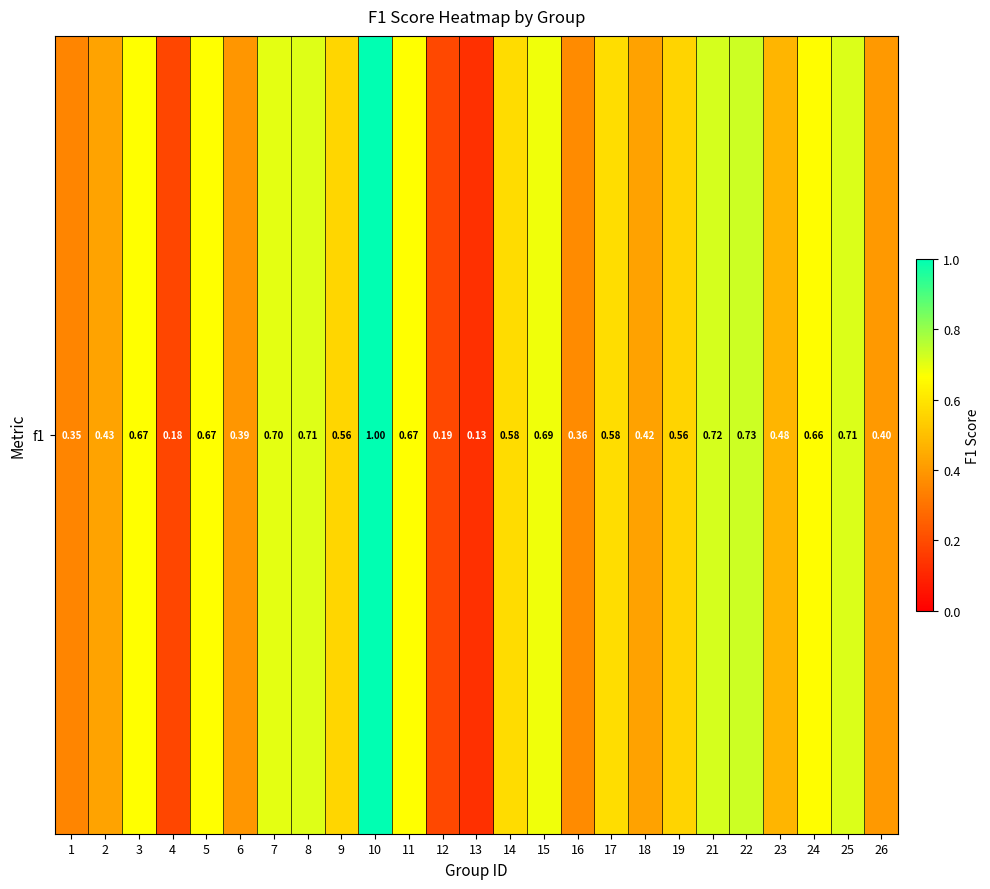

What is the difference between the maximum and minimum values?

0.9